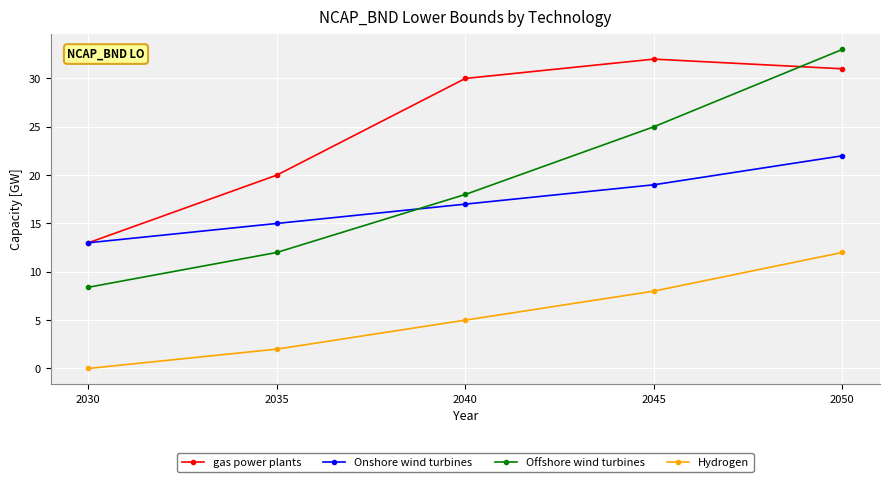

At how many categories does at least one series exceed 26?

3